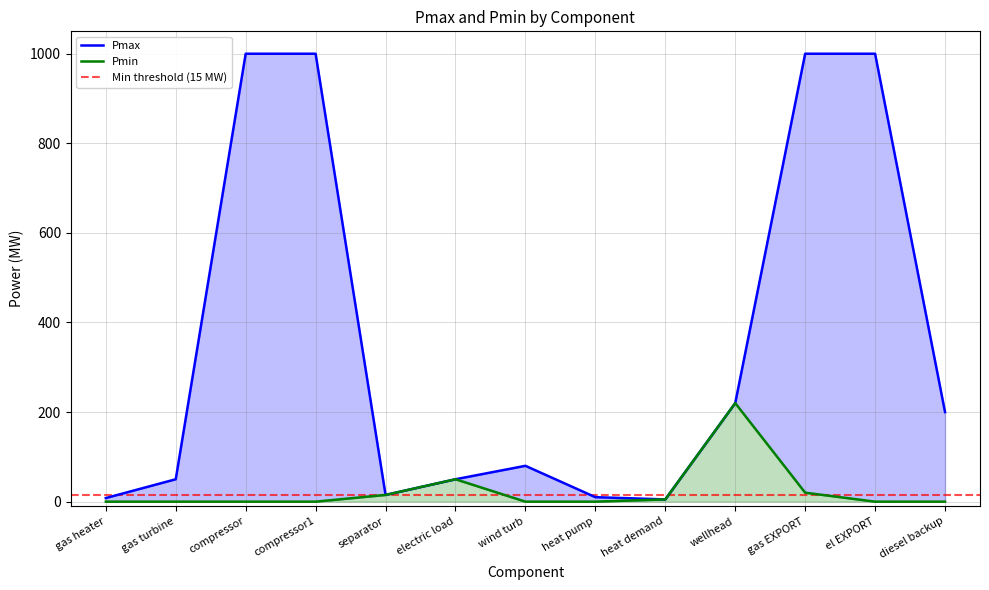

How many data points in Pmax are above 80?

6